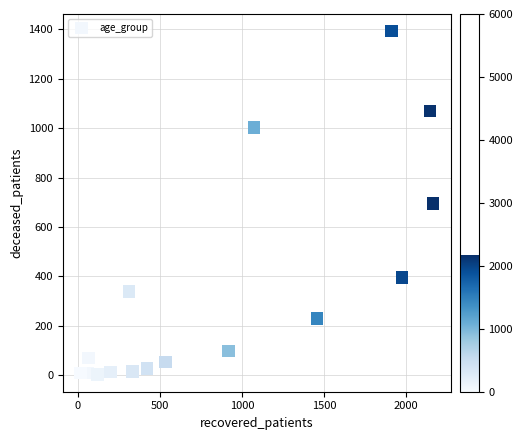

What is the range of Y values (max minus min)?

1391